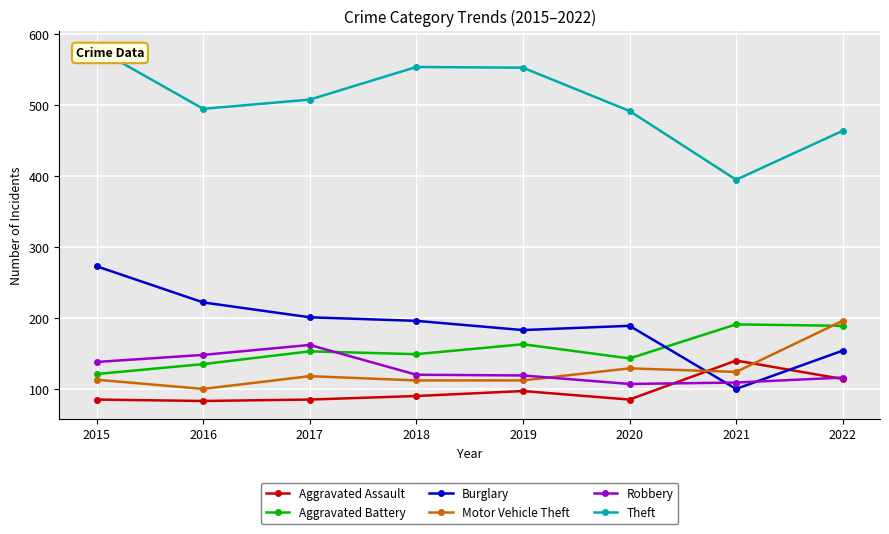

Is the value of Burglary at 2015 greater than the value of Aggravated Assault at 2015?

Yes